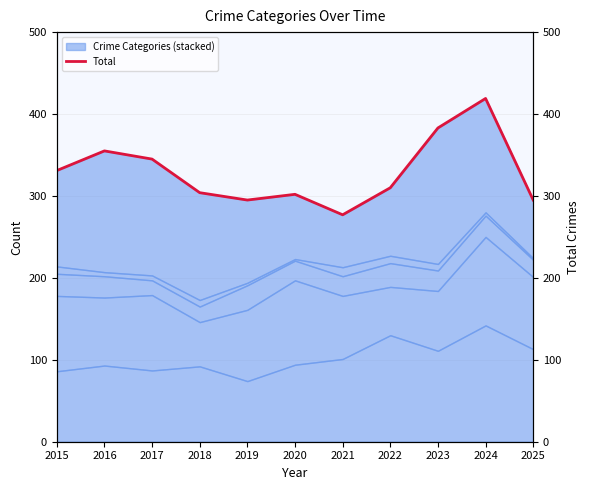

What is the ratio of the value at 2020 to the value at 2022?

1.0